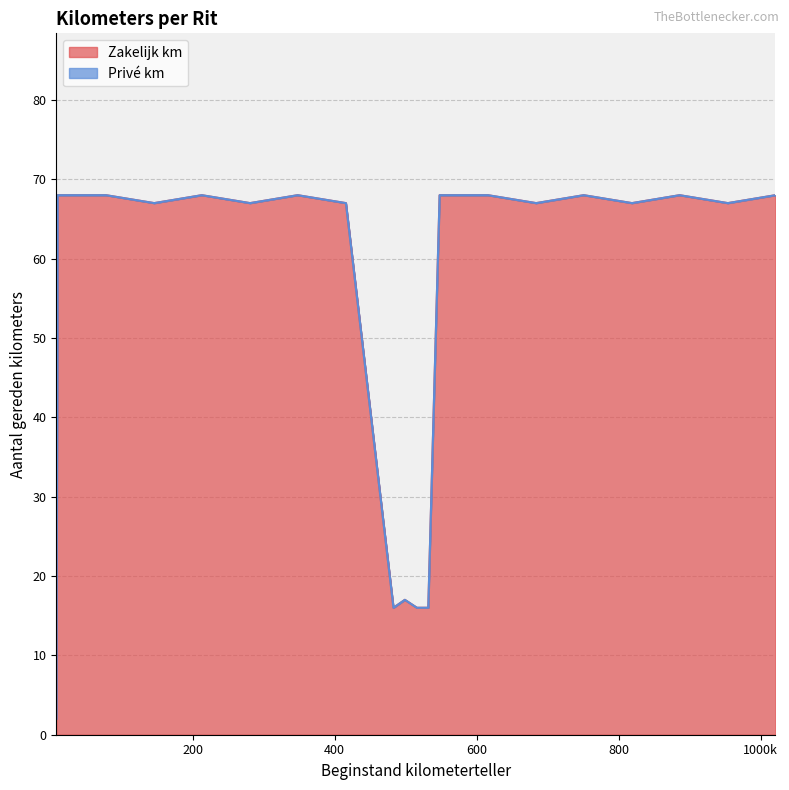

What is the difference between the maximum and minimum values in the Zakelijk km series?

66